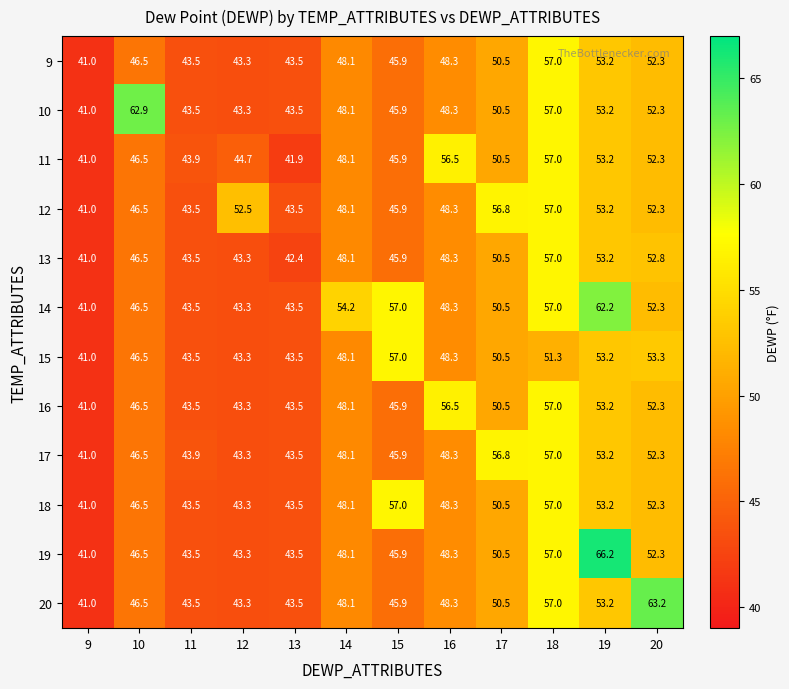

The 9 series shows 46.5 at 10. True or false?

True